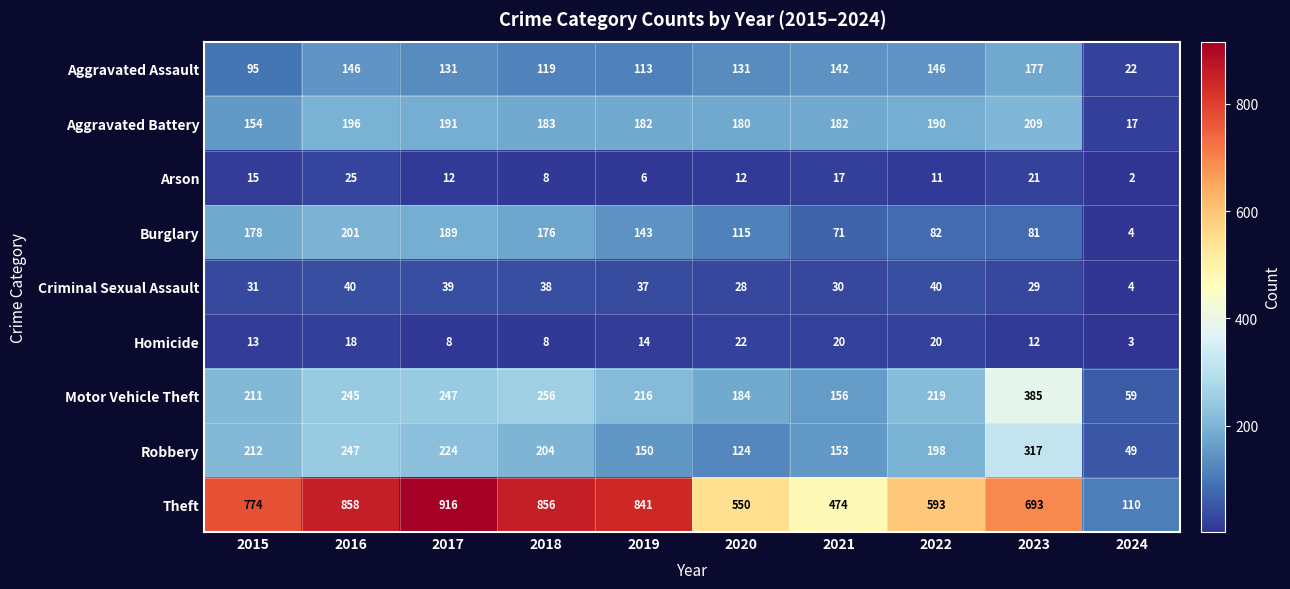

Is it true that Burglary equals 312 at 2017?

False